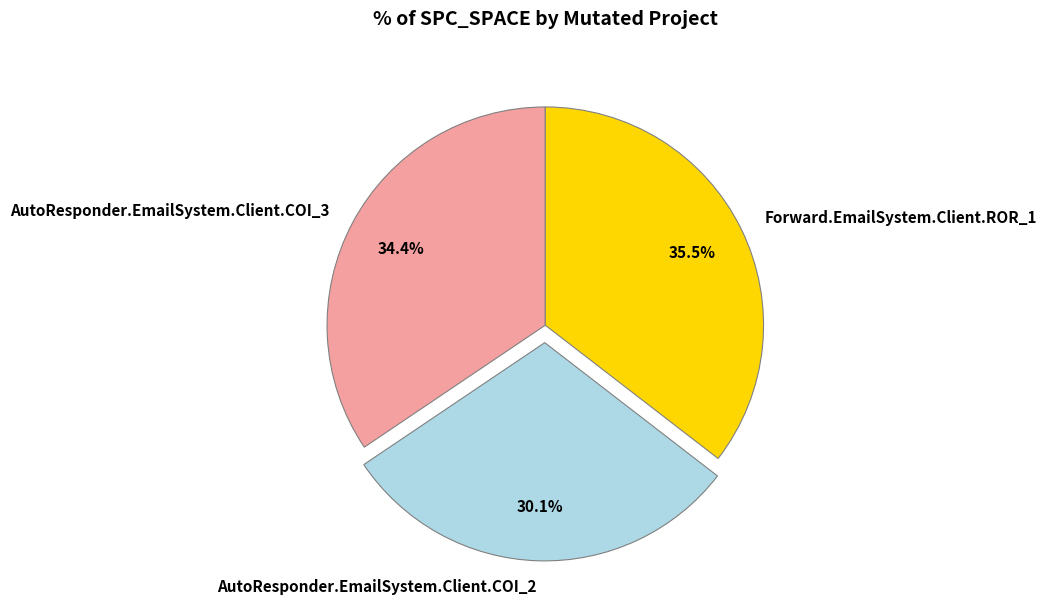

To the nearest percent, what is the difference between the largest and smallest slice percentages?

5%